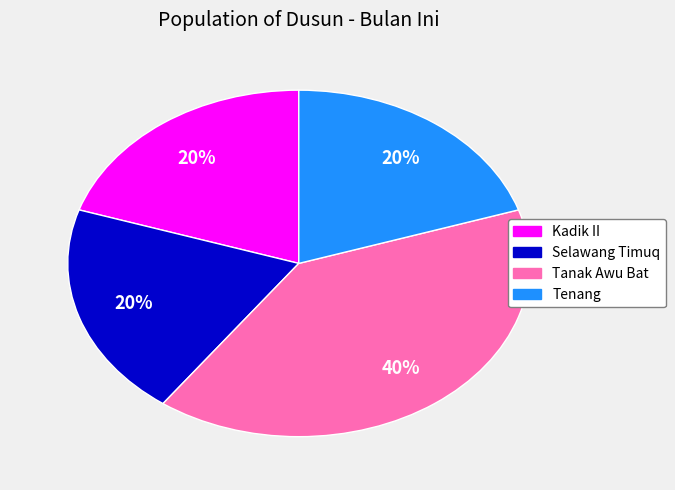

What is the largest slice in the pie chart?

Tanak Awu Bat